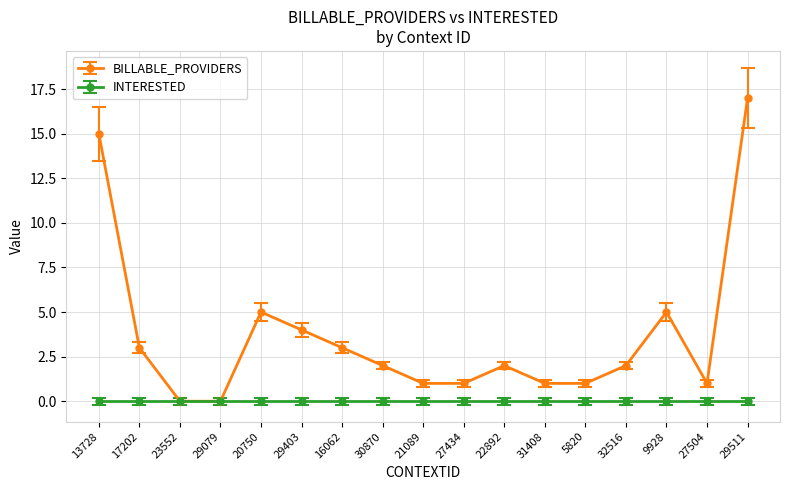

At which category is the sum across all series the highest?

29511